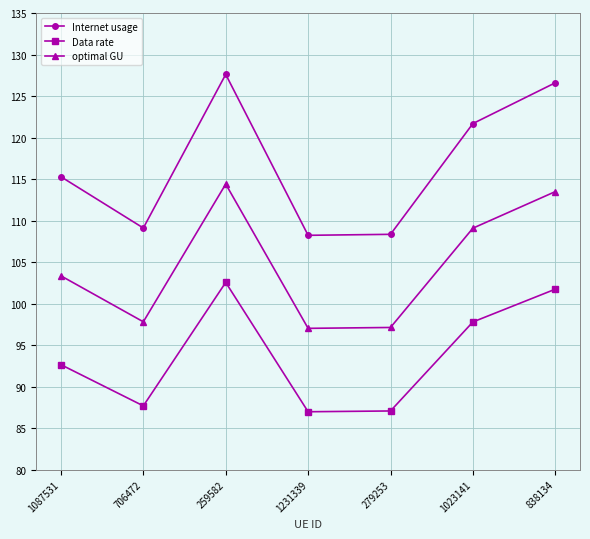

Which series changed the most between 279253 and 838134?

Internet usage